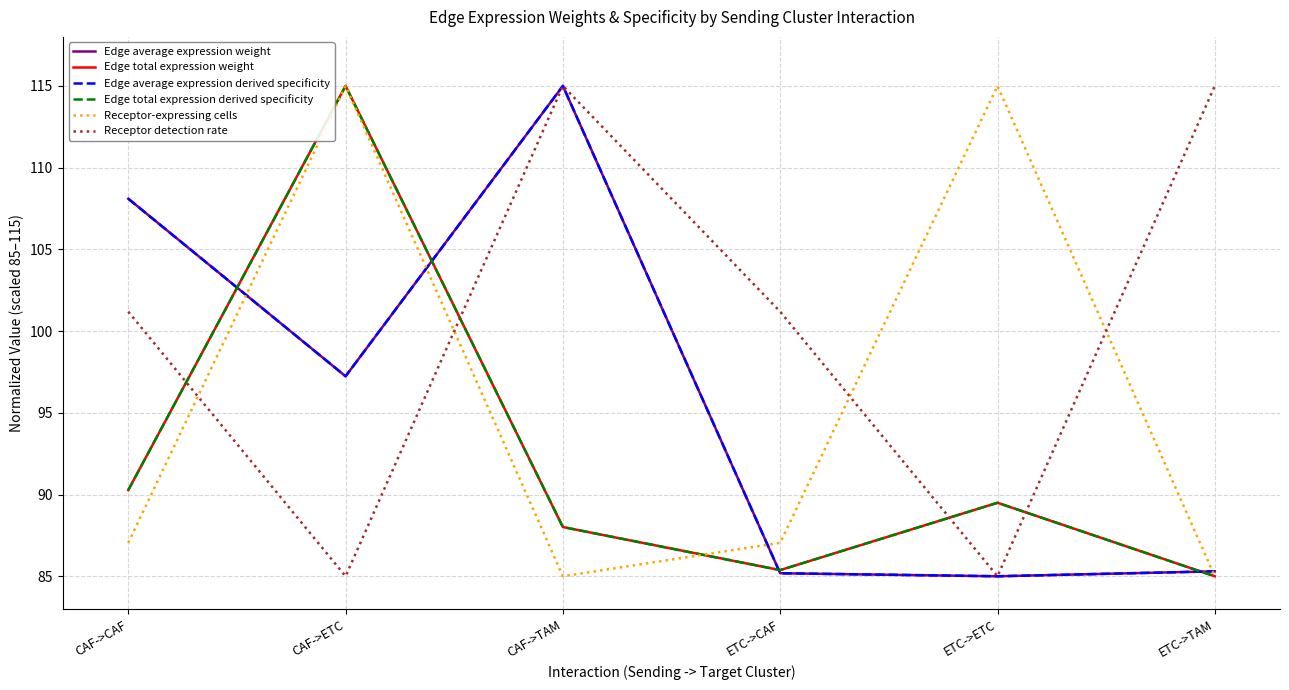

Does the chart display data point markers on the line(s)?

No